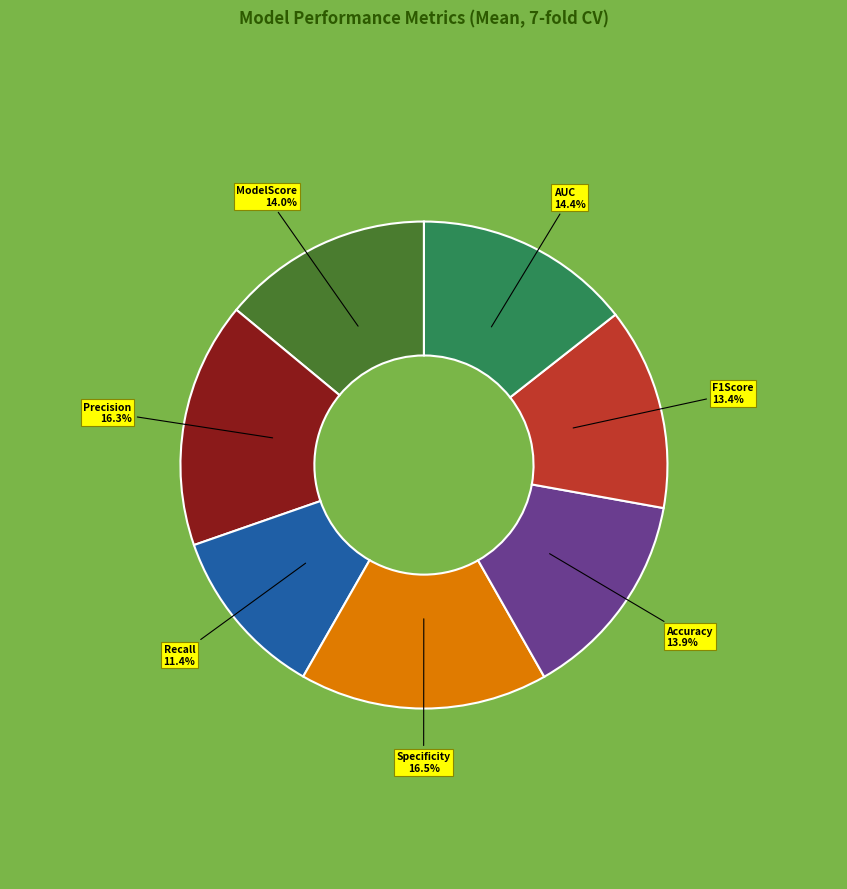

Between ModelScore and F1Score, which is larger?

ModelScore